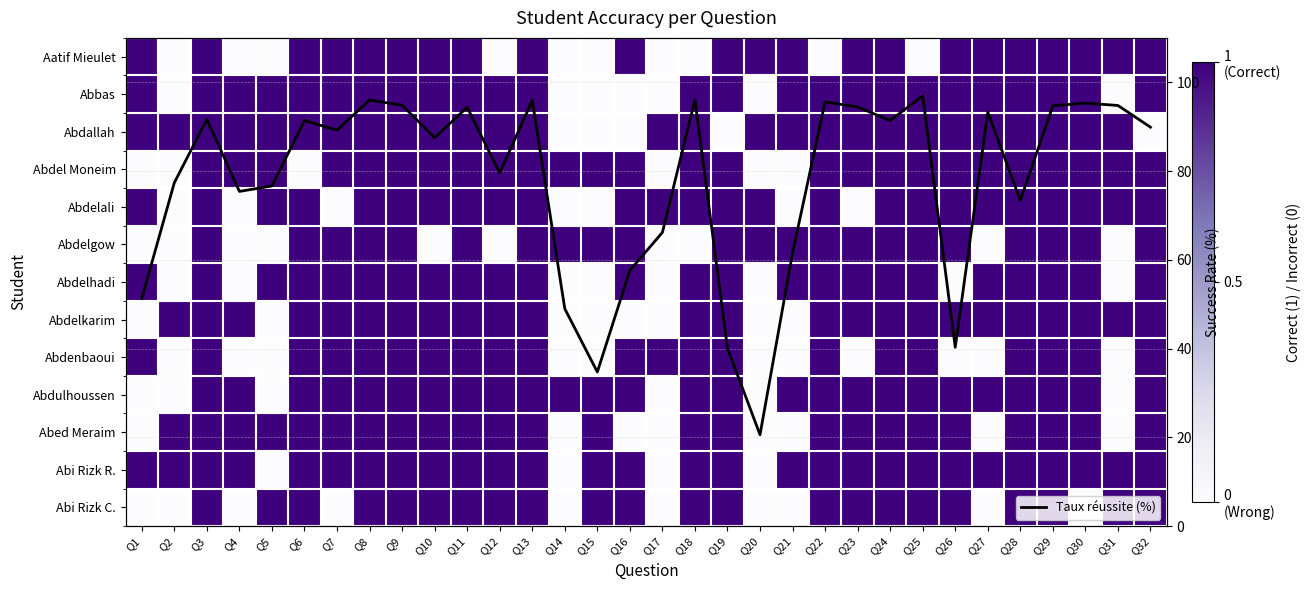

Rank the series by their maximum value, from lowest to highest.

Aatif Mieulet, Abbas, Abdallah, Abdel Moneim, Abdelali, Abdelgow, Abdelhadi, Abdelkarim, Abdenbaoui, Abdulhoussen, Abed Meraim, Abi Rizk R., Abi Rizk C., Taux réussite (%)